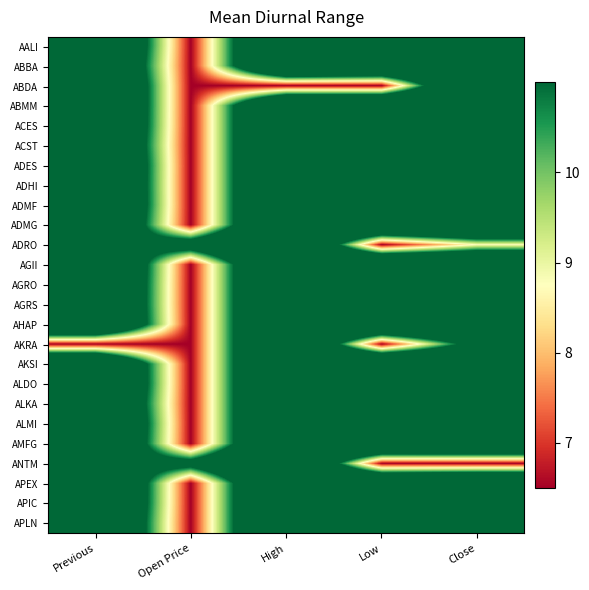

Rank the series by their maximum value, from lowest to highest.

AALI, ABBA, ABDA, ABMM, ACES, ACST, ADES, ADHI, ADMF, ADMG, ADRO, AGII, AGRO, AGRS, AHAP, AKRA, AKSI, ALDO, ALKA, ALMI, AMFG, ANTM, APEX, APIC, APLN